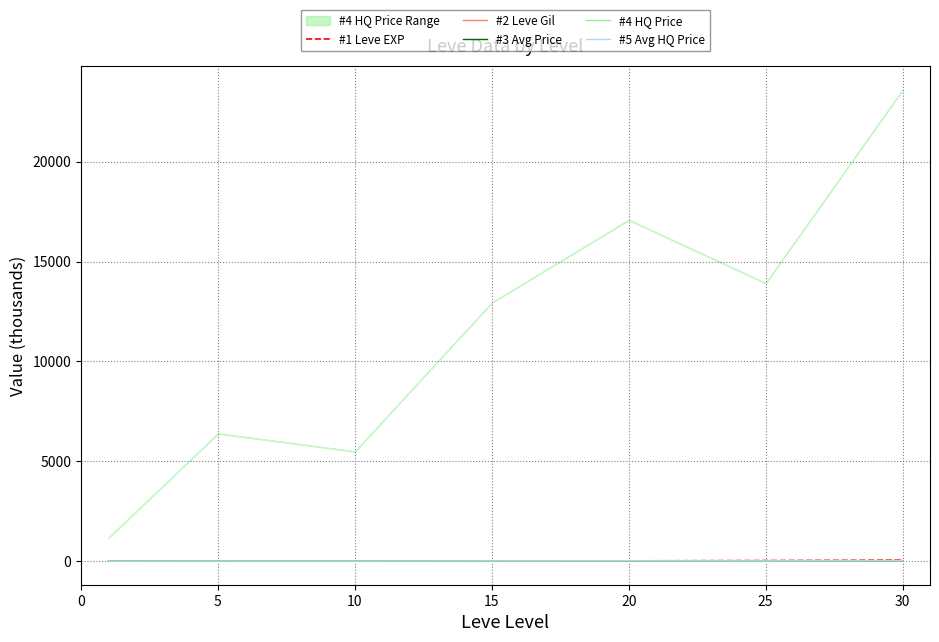

What is the spread (max minus min) of values at 20?

16.9